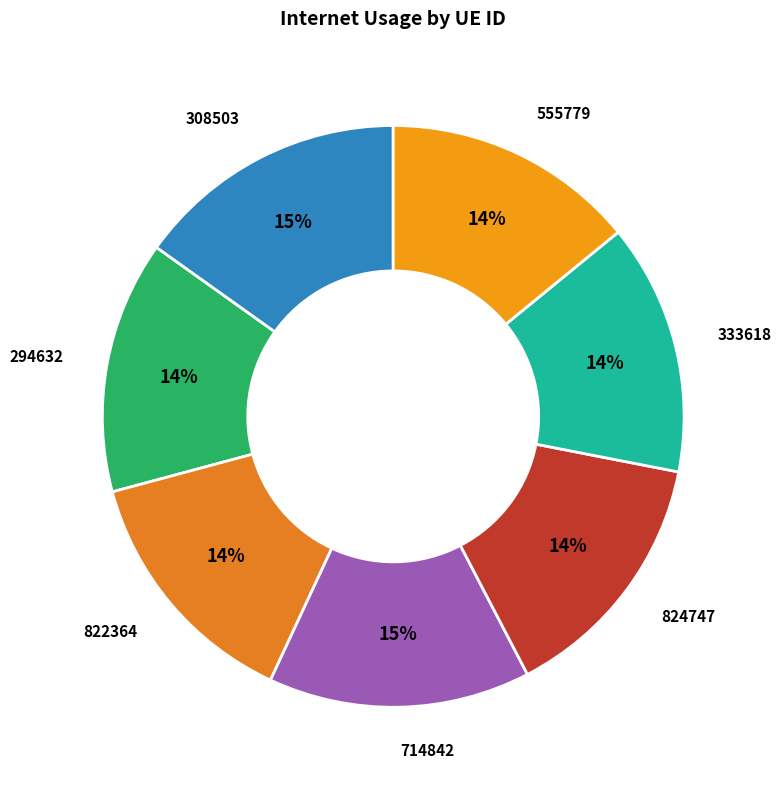

The 714842 slice represents 20% of the pie. True or false?

False